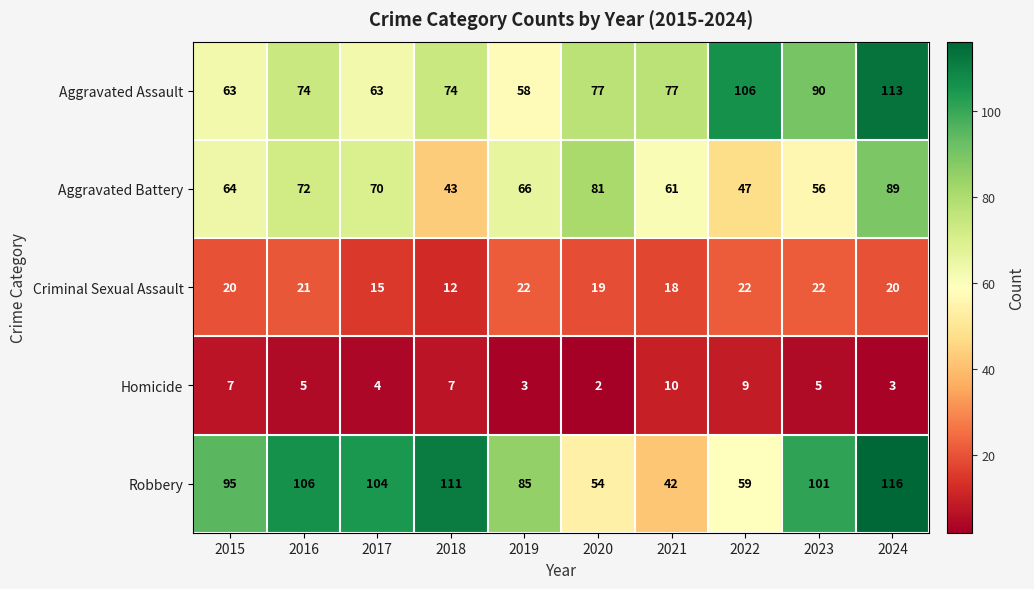

Which label corresponds to the smallest value in the chart?

2020